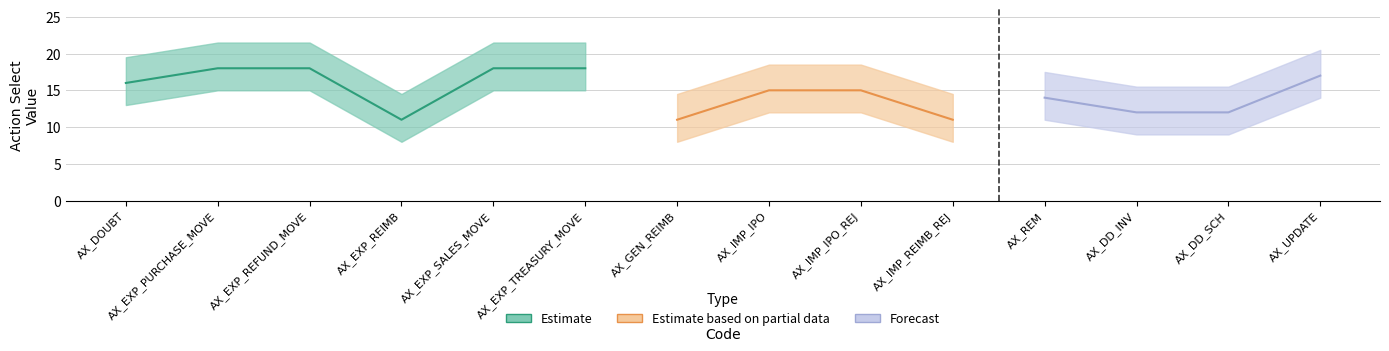

True or false: actionSelect has more than 2 points higher than both neighbors.

False